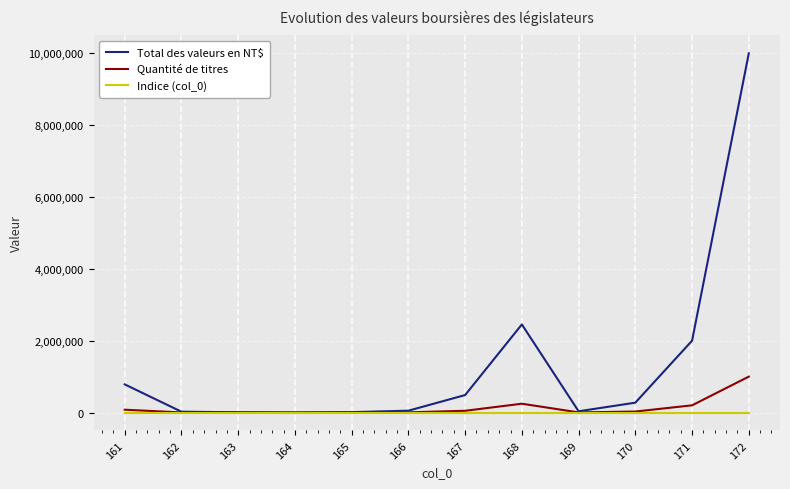

Between 171 and 172, which series saw the biggest shift?

Total des valeurs en NT$